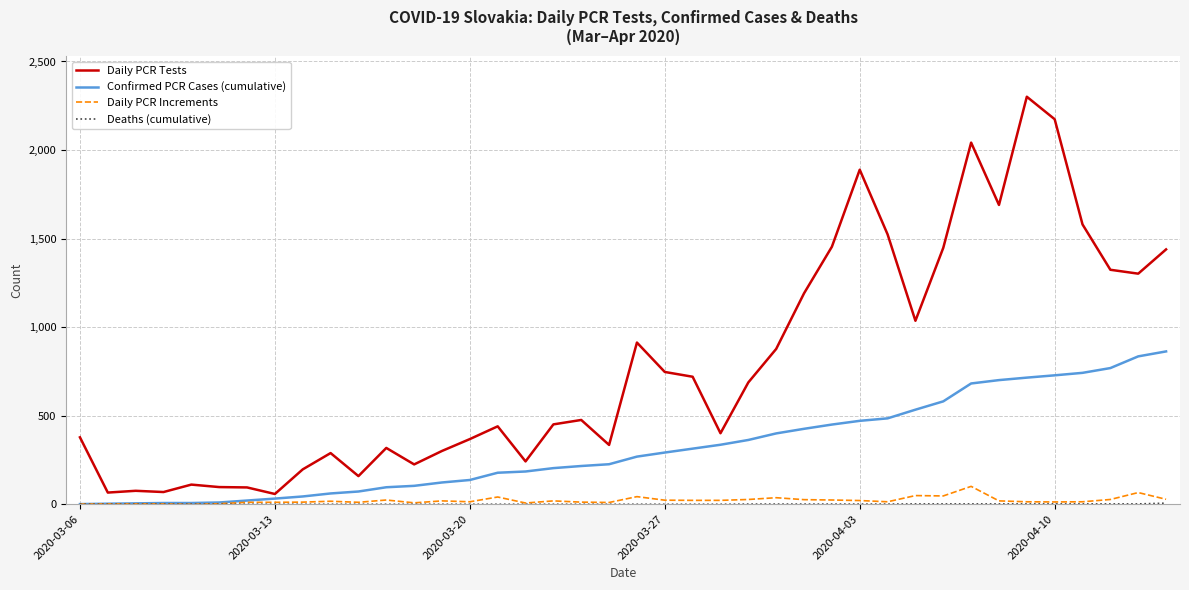

Which series has the largest total across all categories?

Daily PCR Tests